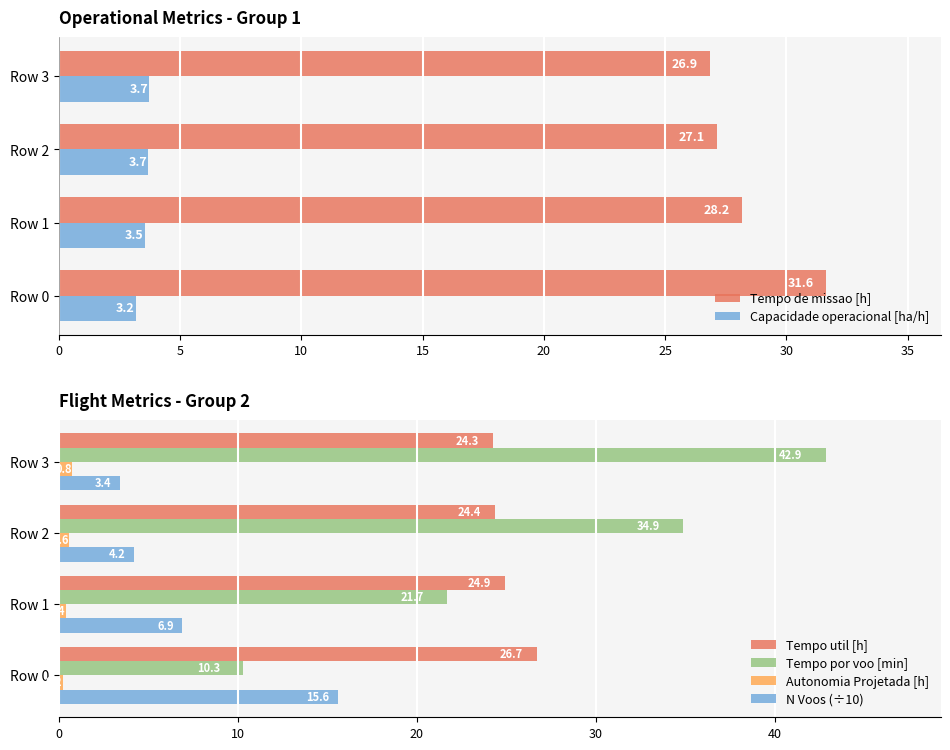

True or false: Capacidade operacional [ha/h] has a value of 1.0 at Row 3.

False